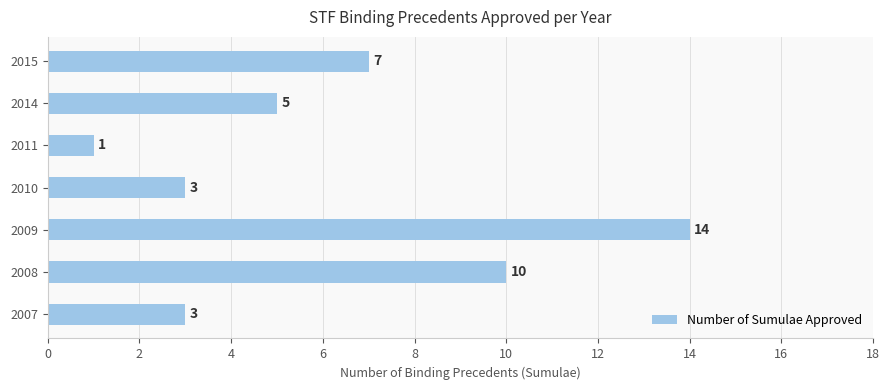

What is the change in value from 2010 to 2015?

+4